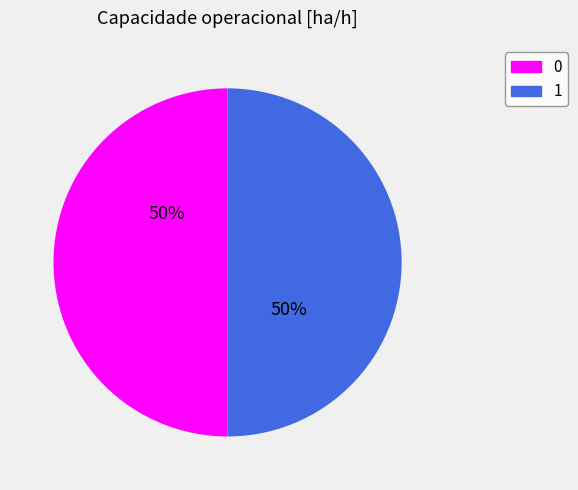

True or false: 1 accounts for 50% of the total.

True